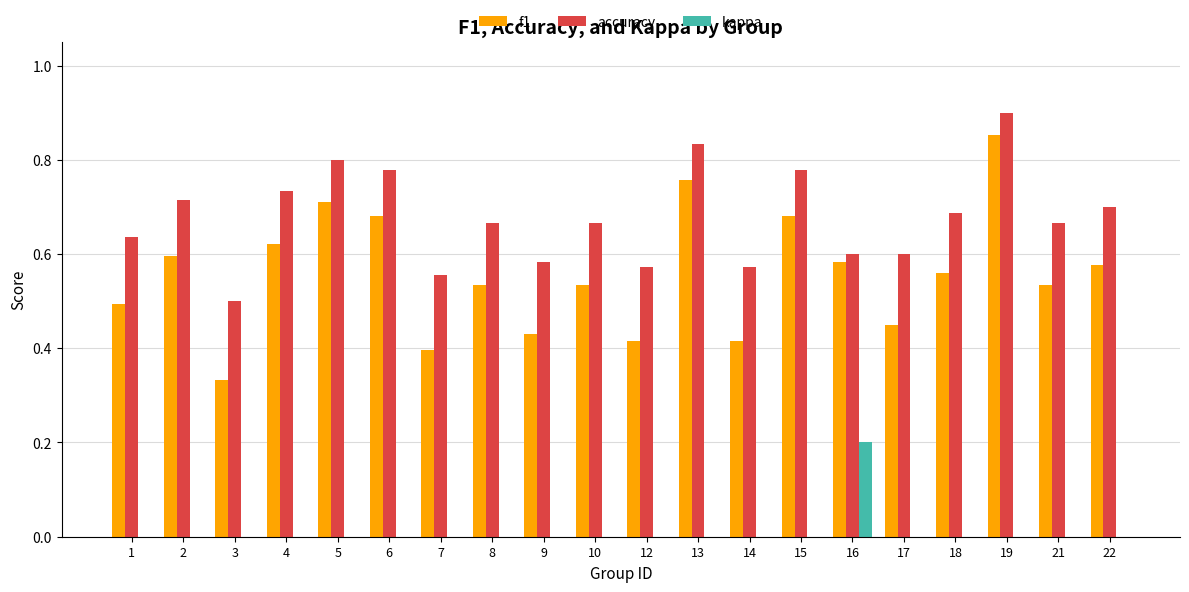

The f1 series shows 0.2 at 12. True or false?

False